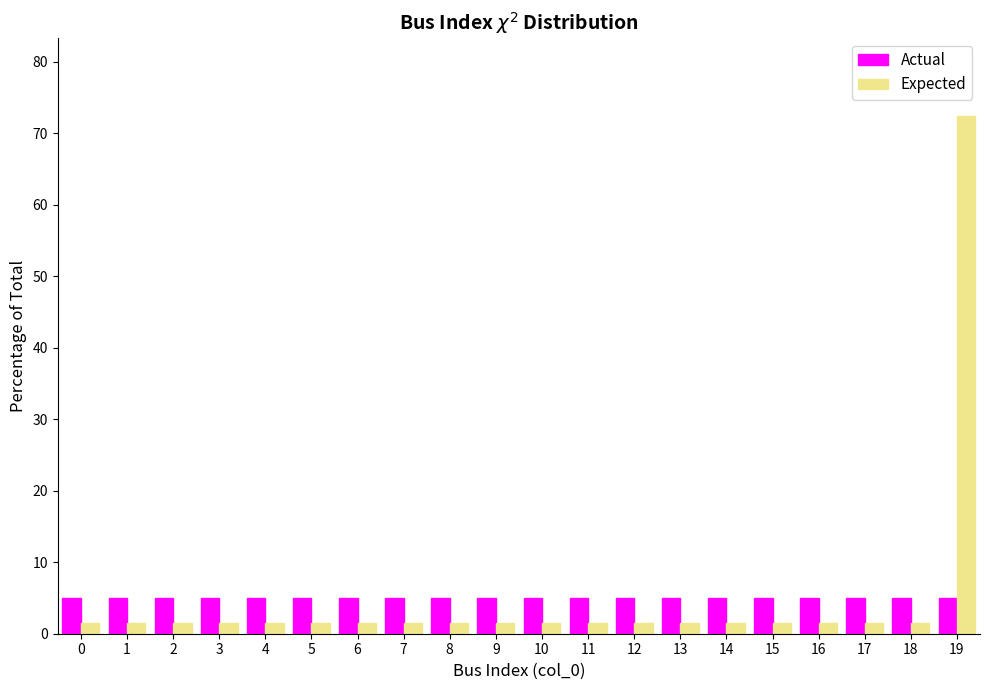

What is the maximum value for Actual?

5.0